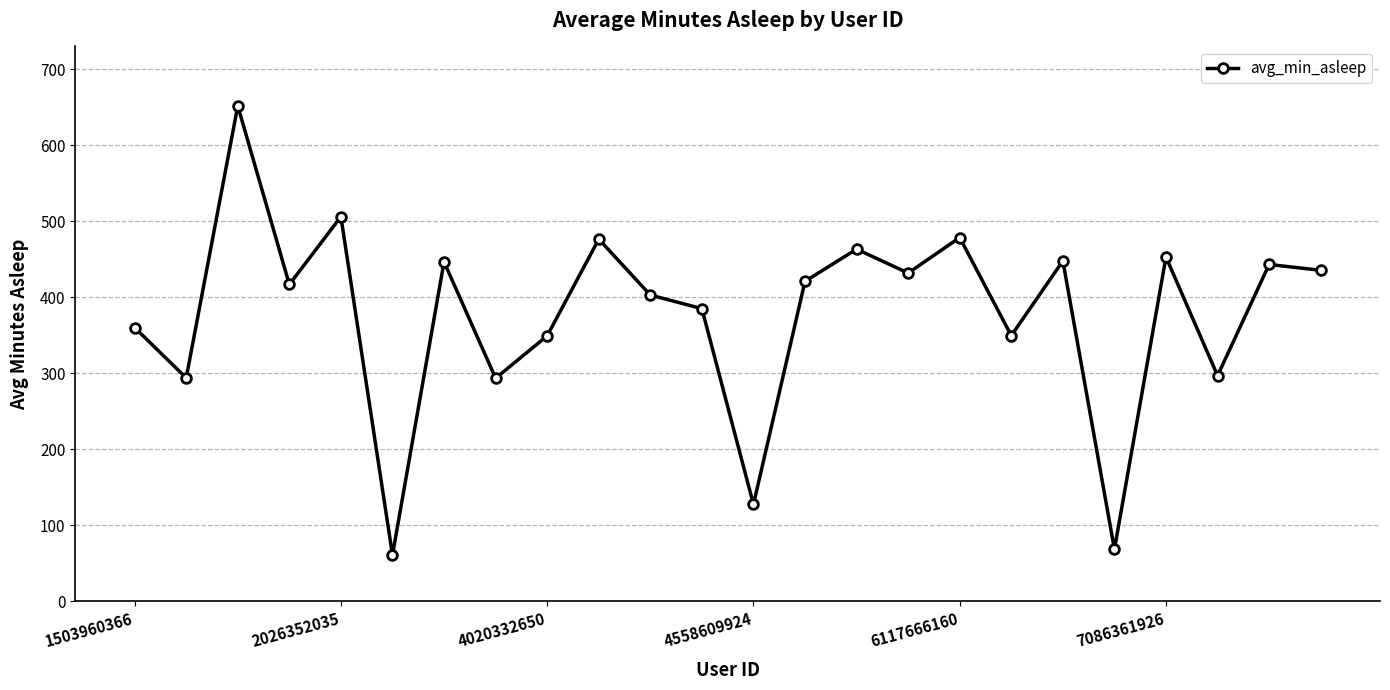

What is the difference between the maximum and minimum values?

591.0